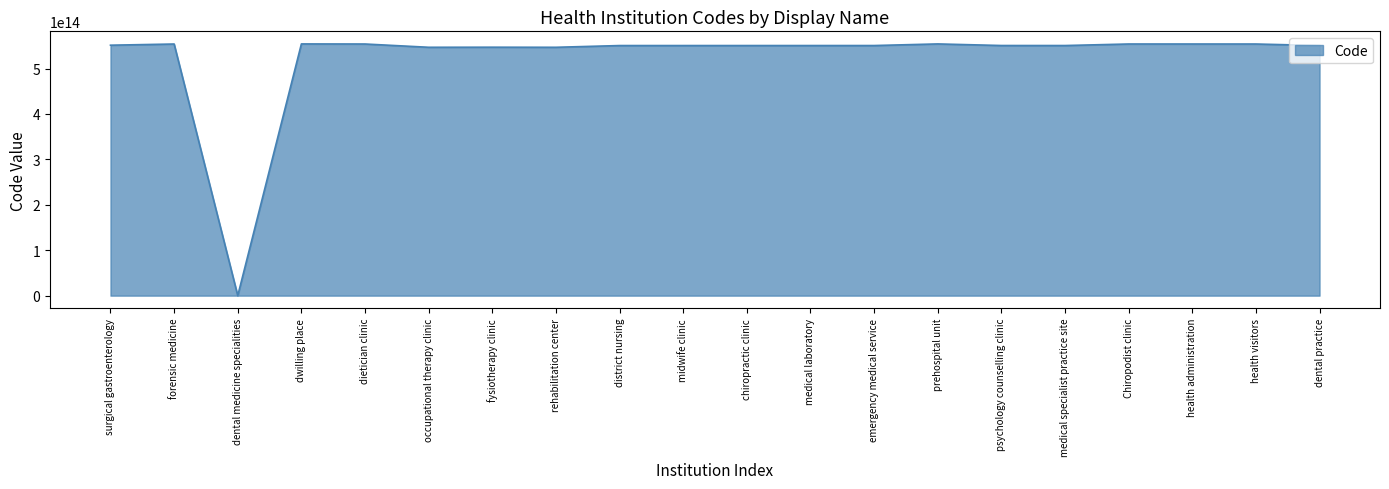

Which category has the lowest value across all series?

dental medicine specialities